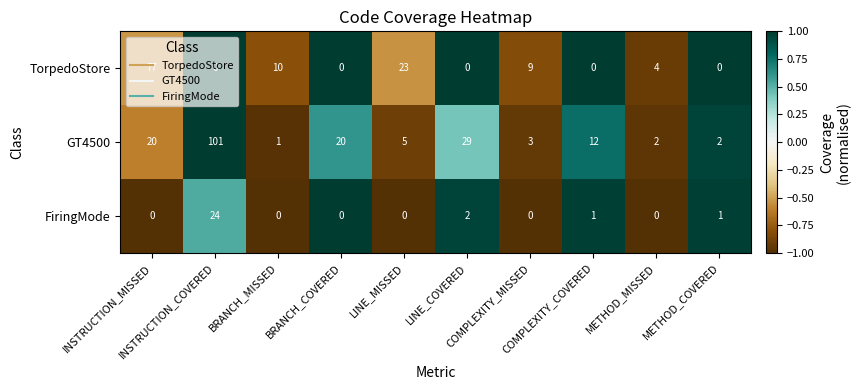

How many series are shown in this chart?

3